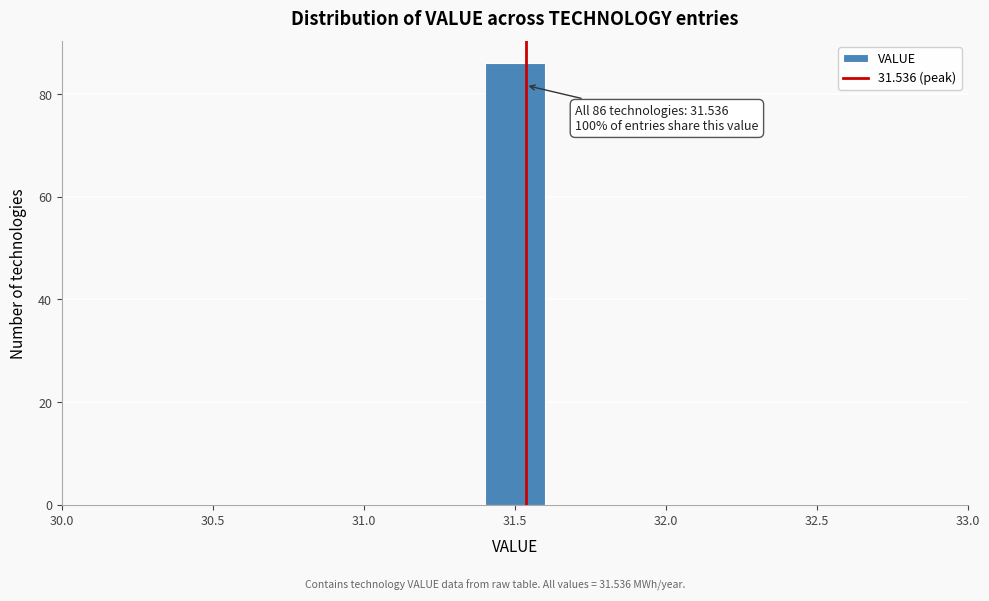

Which range on the x-axis has the tallest bar?

31.4 to 31.6